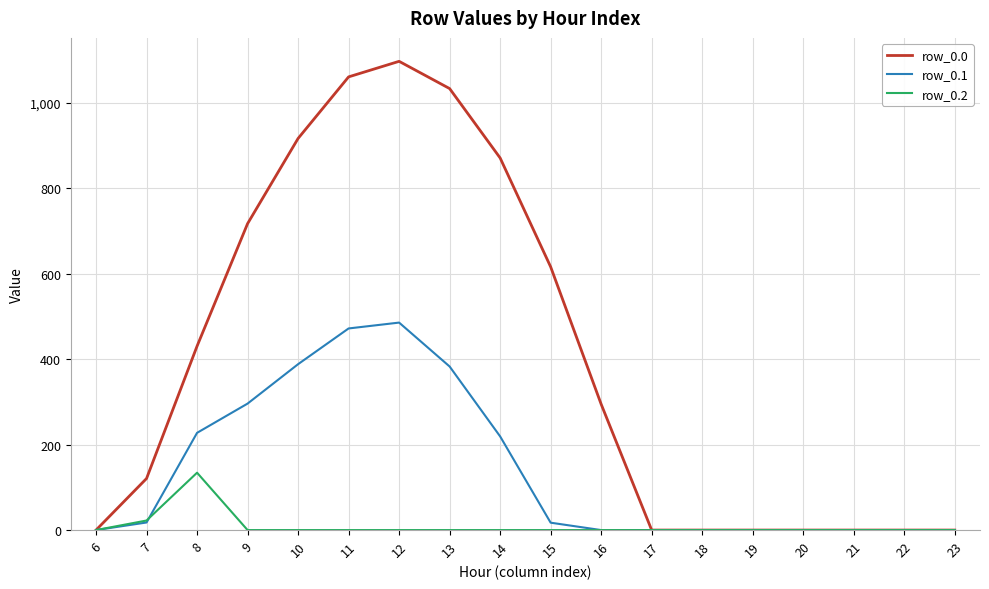

Is the value of row_0.0 at 11 greater than the value of row_0.2 at 9?

Yes